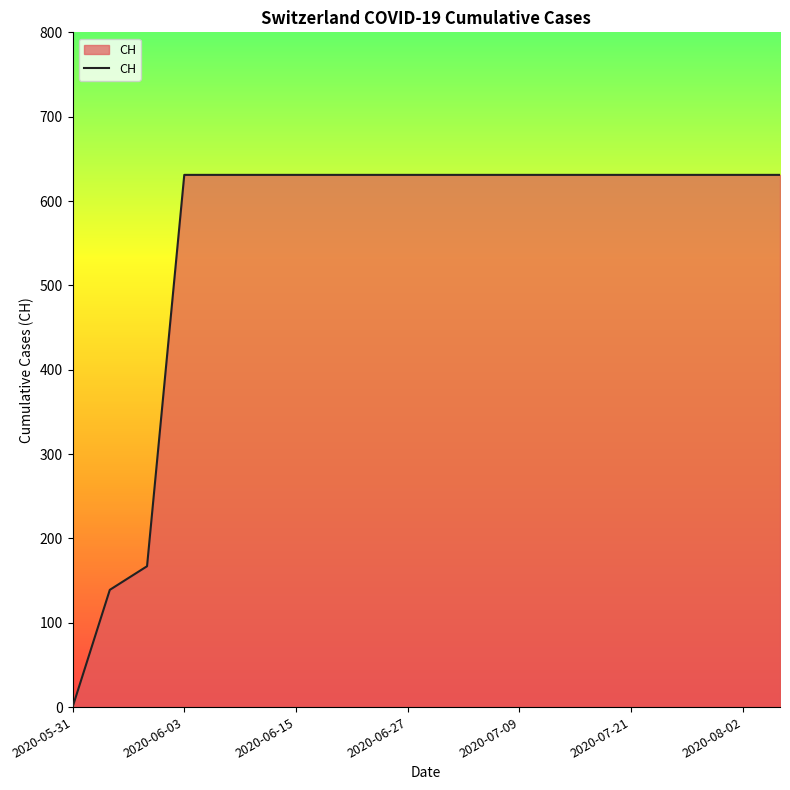

What is the difference between the maximum and minimum values?

631